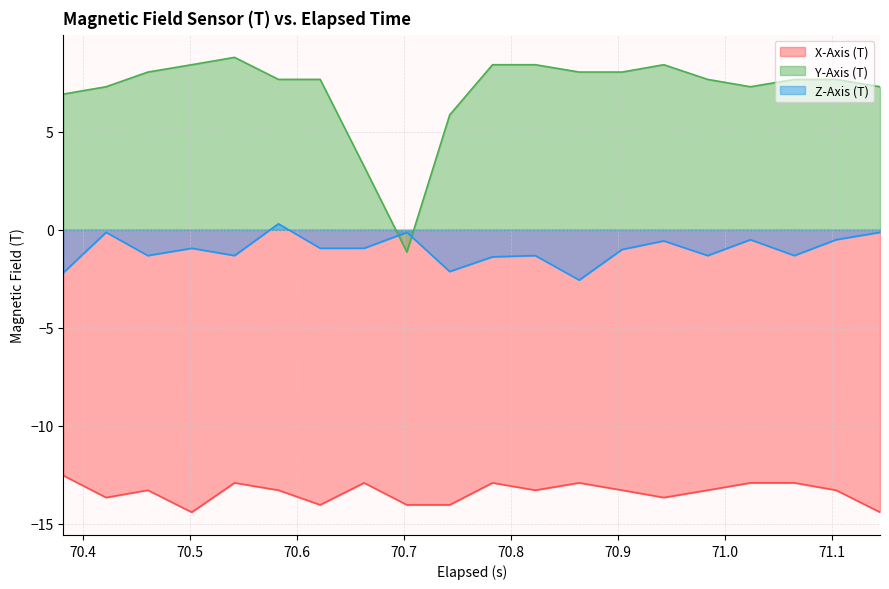

How many intersections are there between Z-Axis (T) and Y-Axis (T)?

2